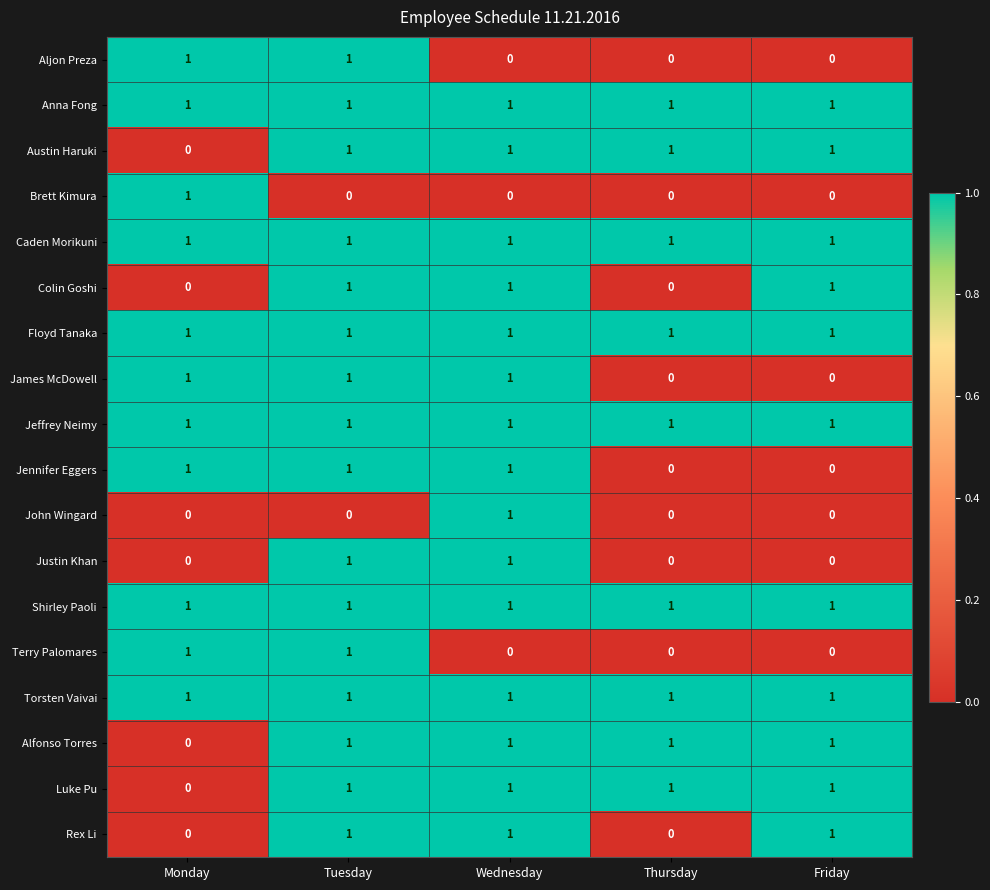

Count the Alfonso Torres values in the range 1 to 2.

4